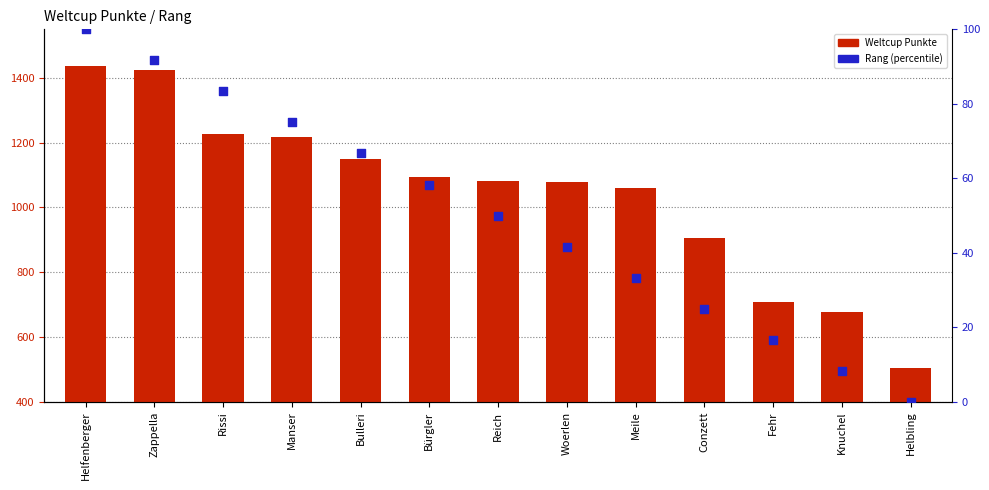

At which category is the sum across all series the highest?

Helfenberger